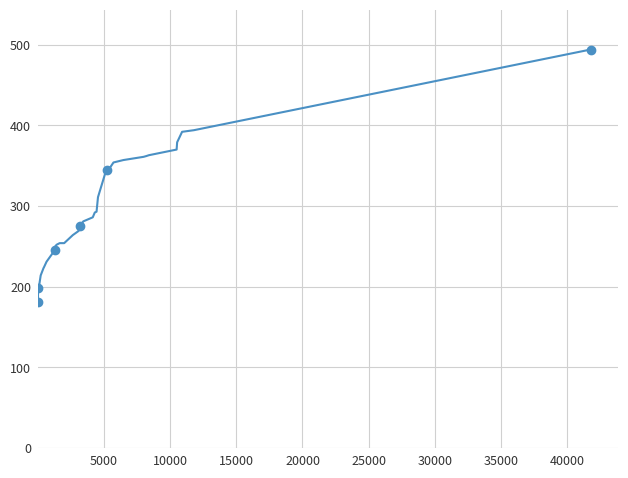

True or false: the data shows 405 at 45000.

False